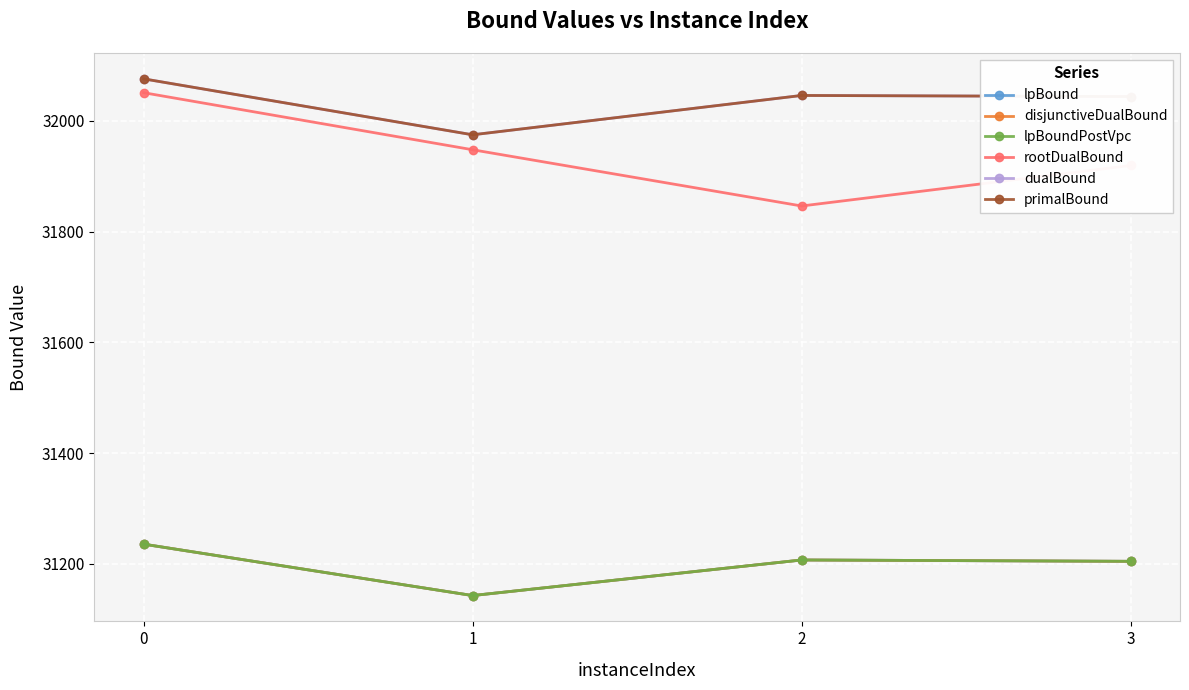

Is this an area chart (filled region under the line)?

No